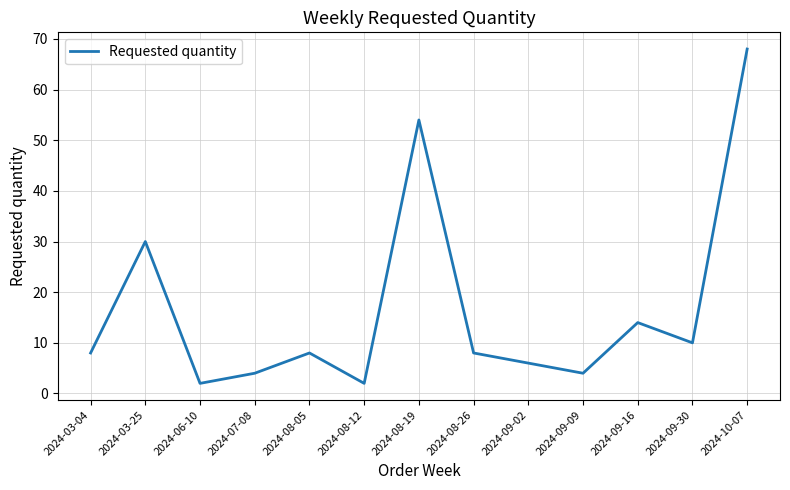

What is the greatest value displayed?

68